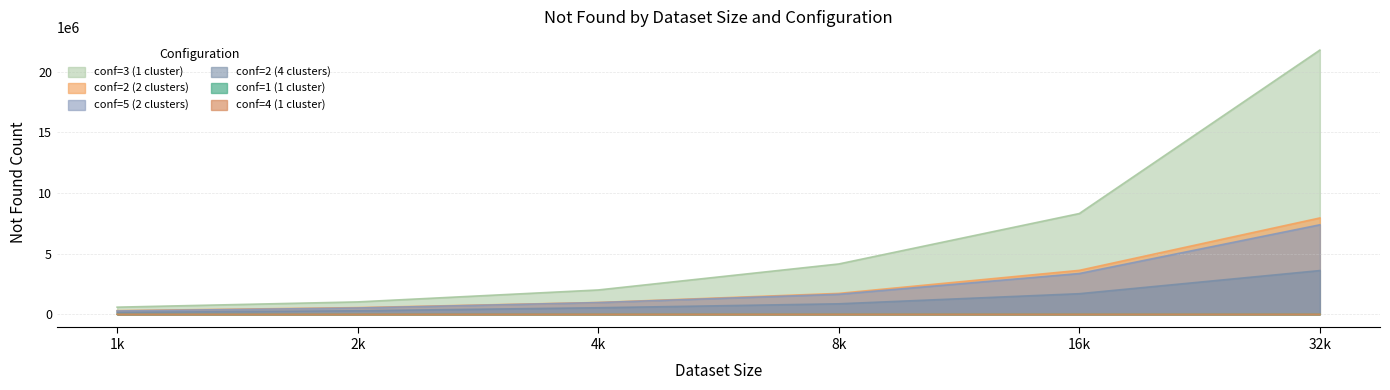

The conf=2 (2 clusters) series shows 4204296.4 at 32k. True or false?

False